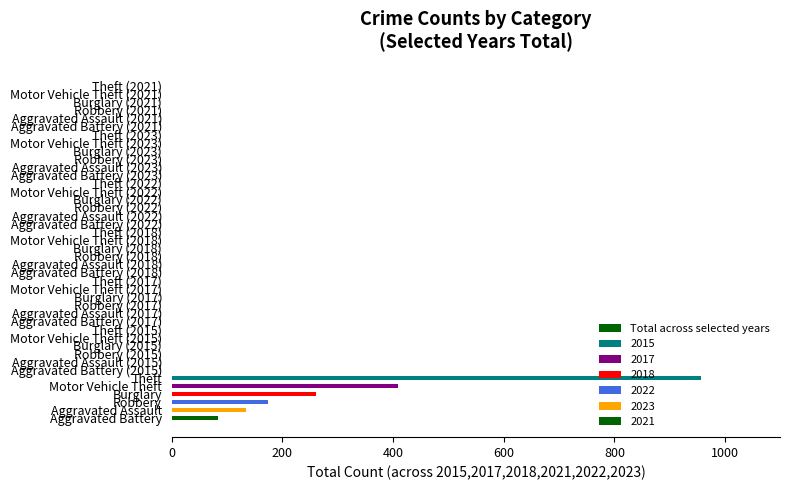

At which category does the chart reach its peak across all series?

Theft